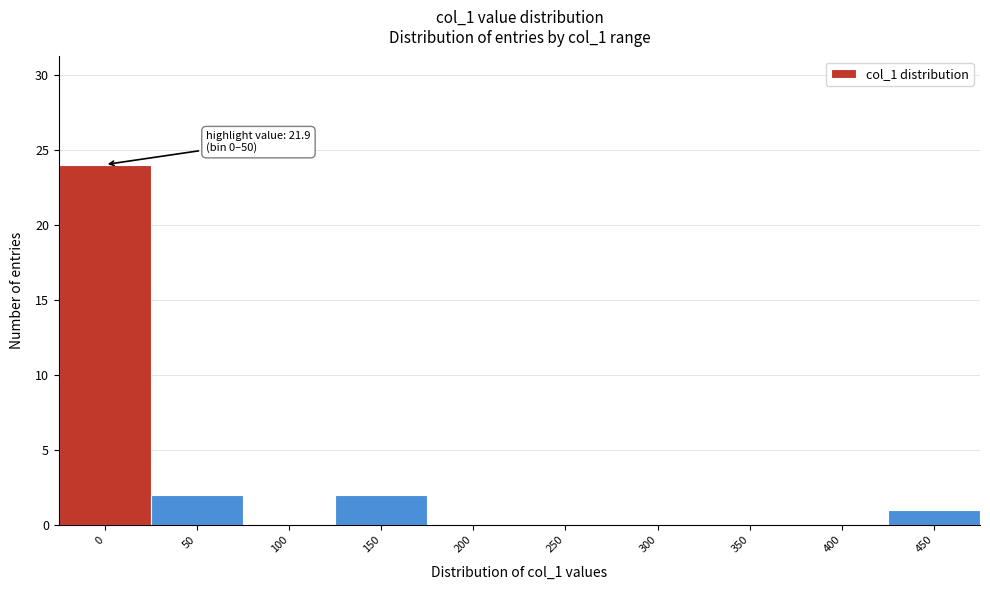

Reading right to left, transcribe all the data shown in this chart.

450=1	400=0	350=0	300=0	250=0	200=0	150=2	100=0	50=2	0=24